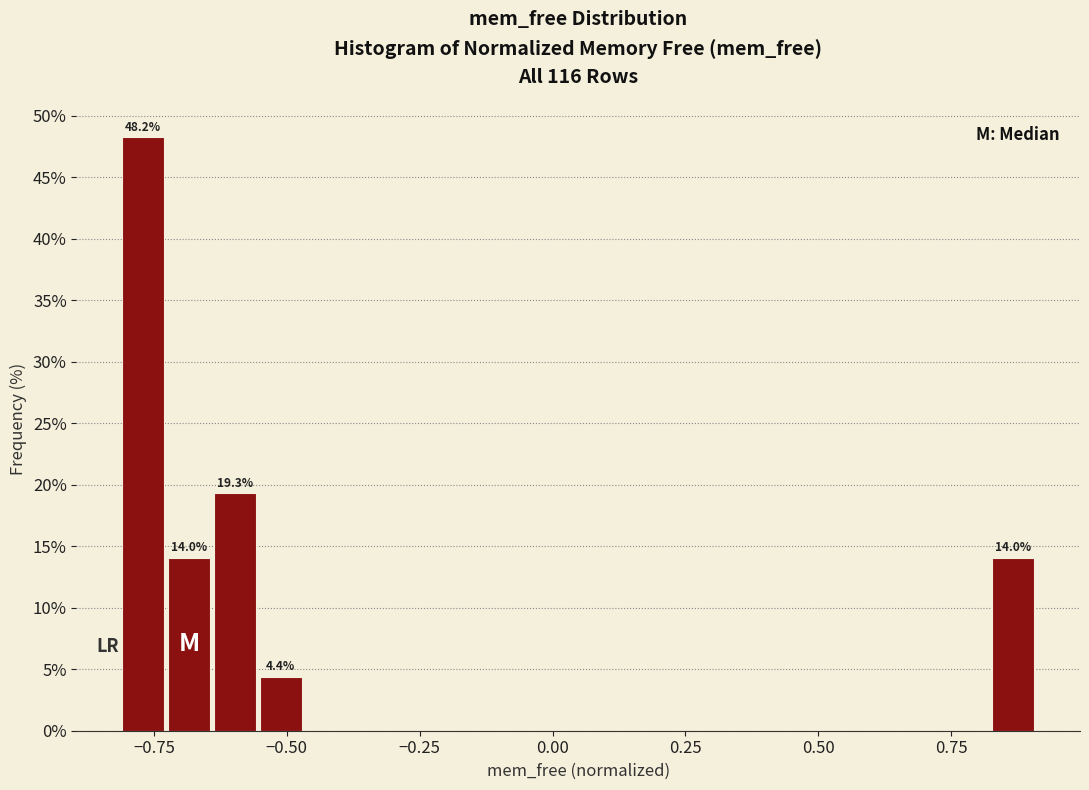

Around what value on the x-axis is the tallest bar? Give the approximate position of its centre, as read against the axis.

-0.75